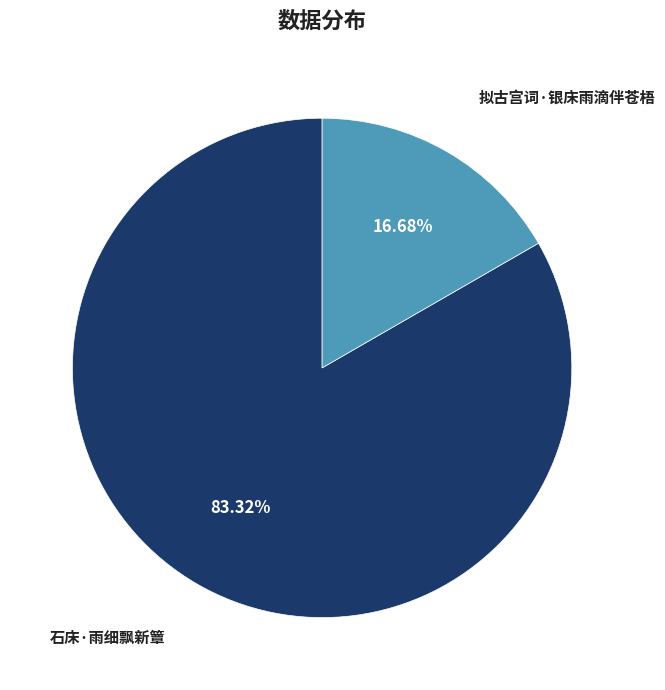

Which category has the smallest portion of the pie?

拟古宫词·银床雨滴伴苍梧